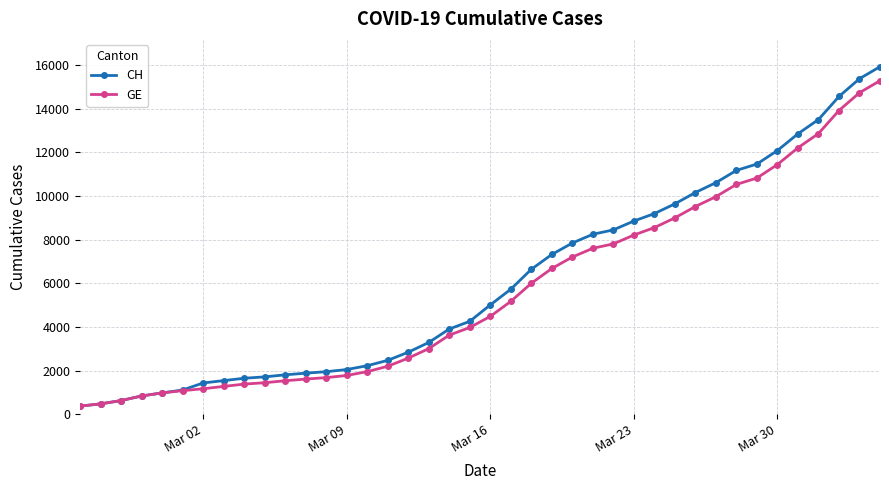

What is the maximum value for GE?

15284